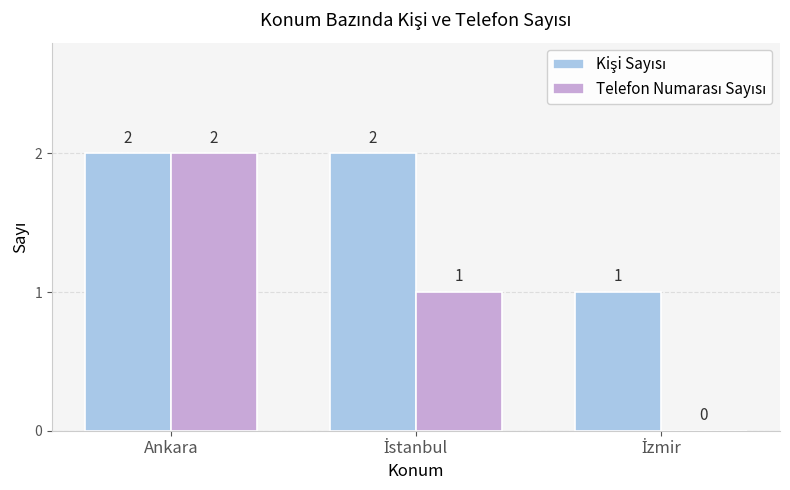

At which category is the sum across all series the highest?

Ankara